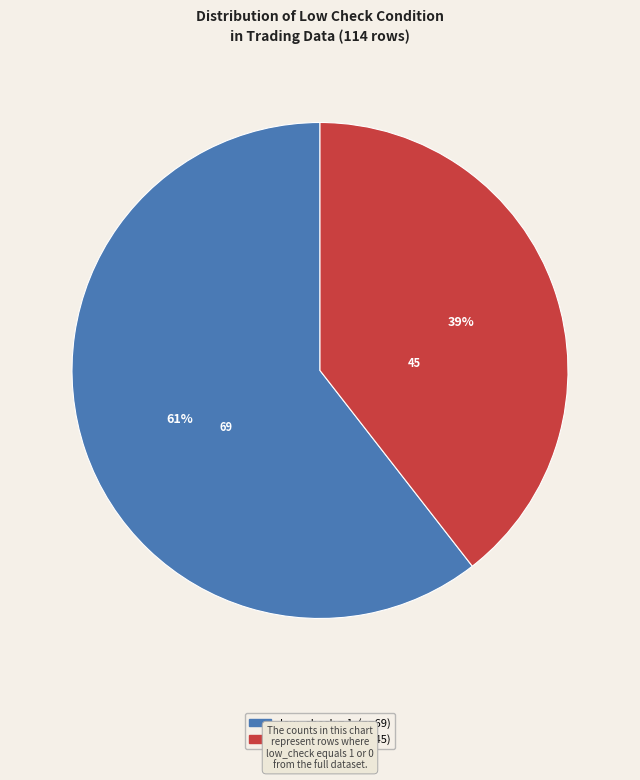

Is there any slice that represents more than half of the pie?

Yes